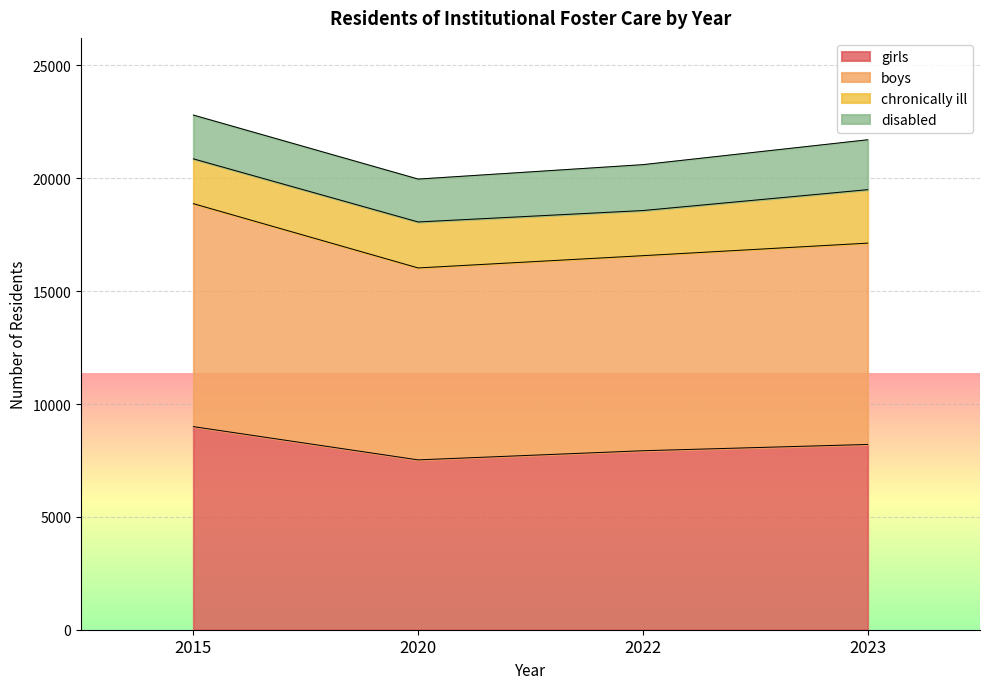

Where does the boys series first go above 17128?

2015